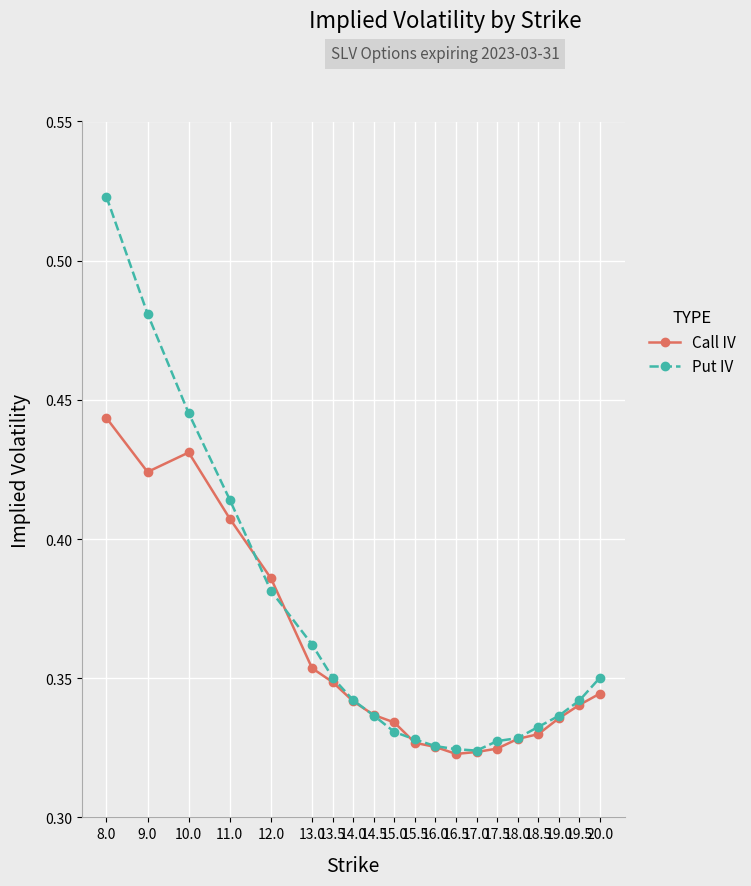

At how many categories does at least one series exceed 0?

20